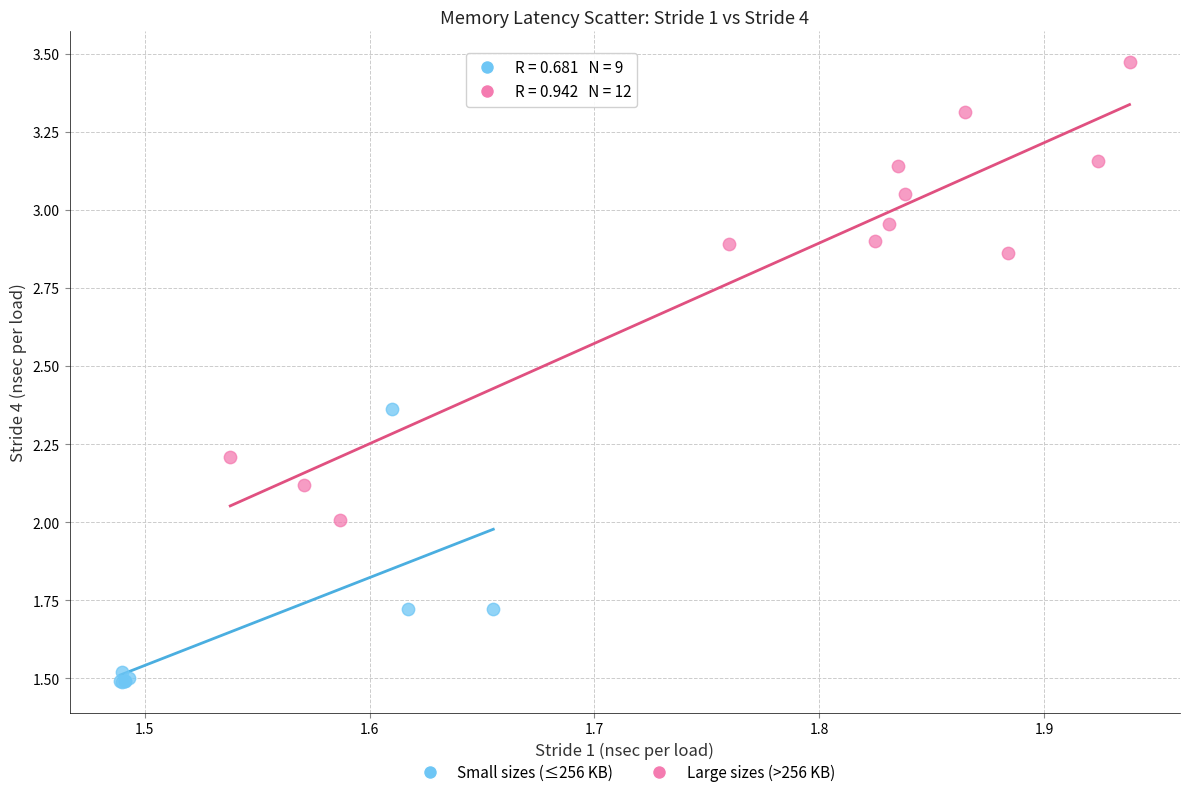

Which series has the largest Y range (max minus min)?

Large sizes (>256 KB)